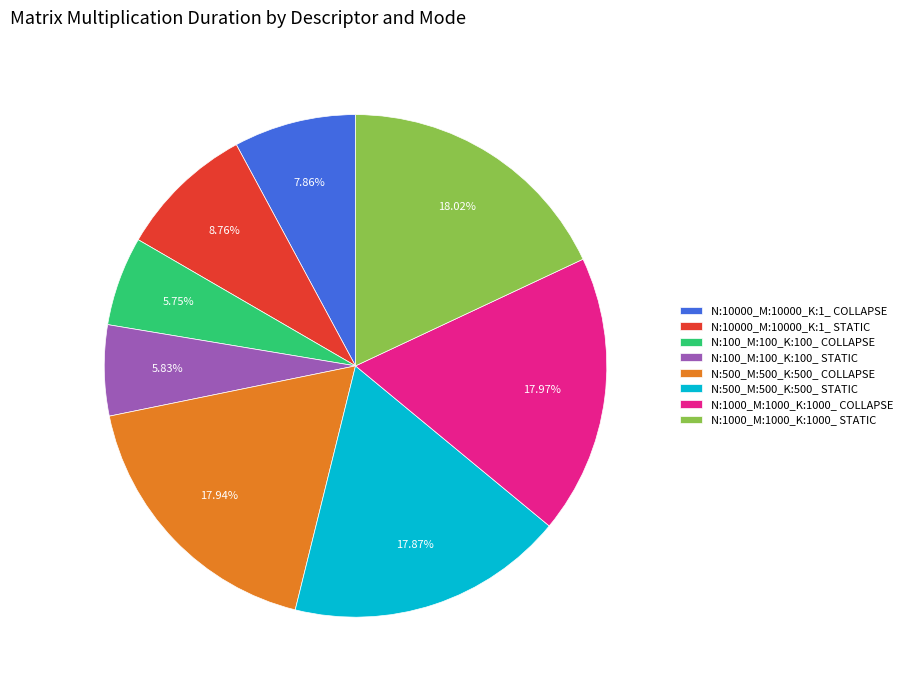

Is it true that N:1000_M:1000_K:1000_ COLLAPSE is 18% of the pie?

True